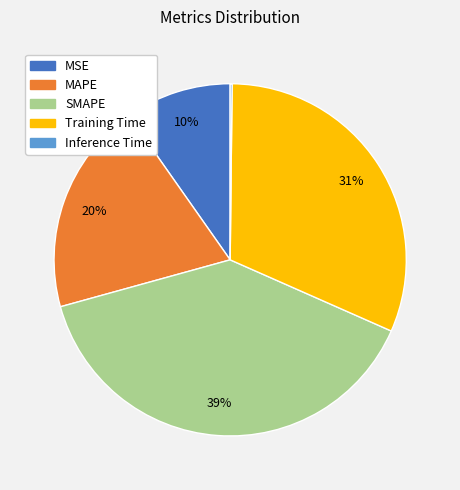

To the nearest percent, what is the difference between the largest and smallest slice percentages?

39%